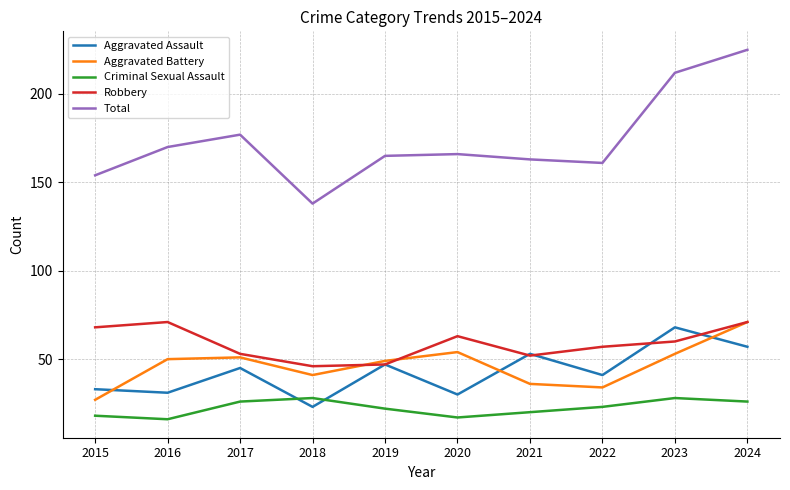

True or false: Criminal Sexual Assault has a value of 18 at 2017.

False